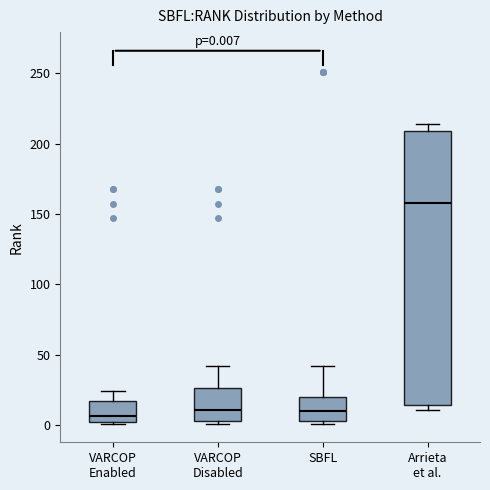

Which box is the tallest, from its lower edge to its upper edge?

Arrieta et al.